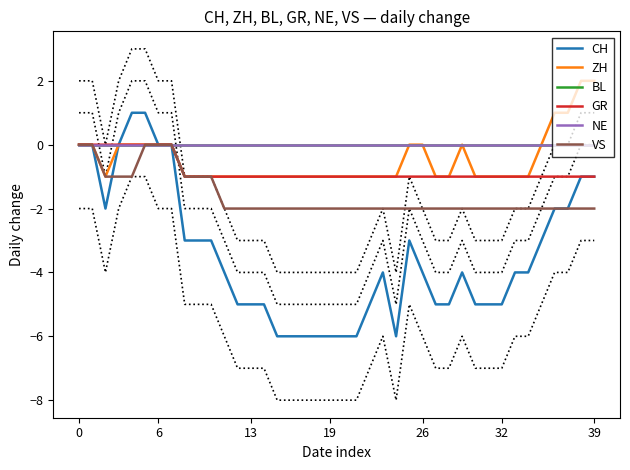

What is the sum of the ZH values at 15 and 30?

-2